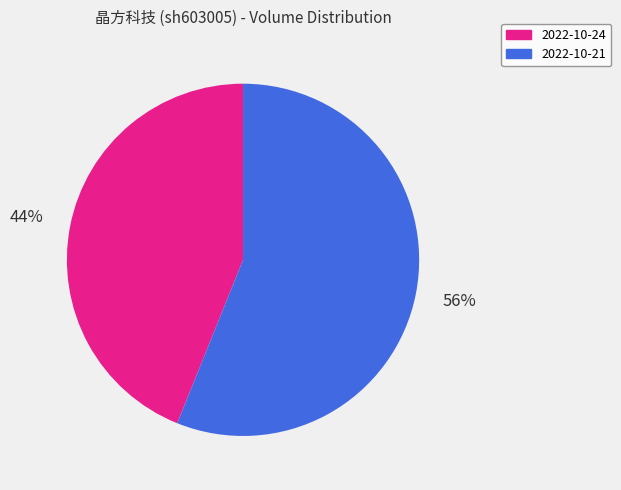

How many segments does this pie chart have?

2